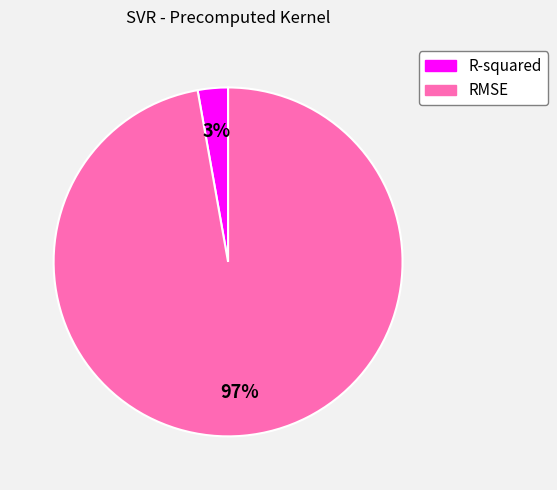

Is the sum of RMSE and R-squared greater than half?

Yes